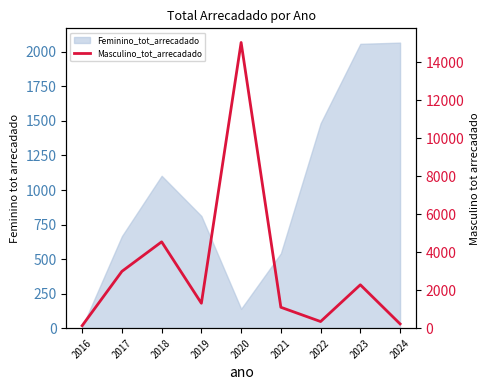

Which label corresponds to the largest value in the chart?

2020